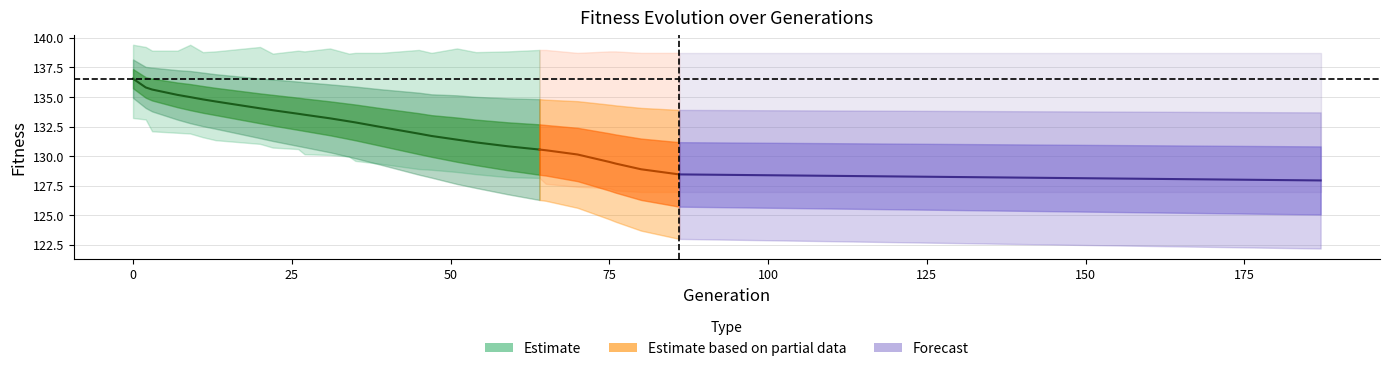

At which label does max reach its minimum?

22